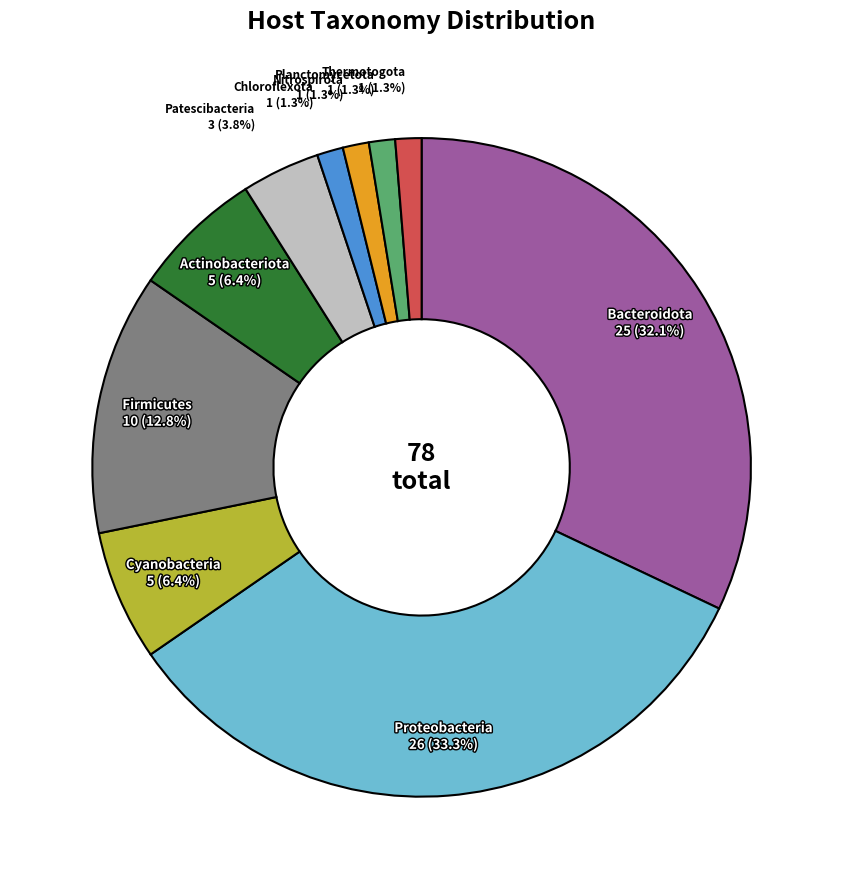

What percentage is the Patescibacteria slice, to the nearest percent?

4%